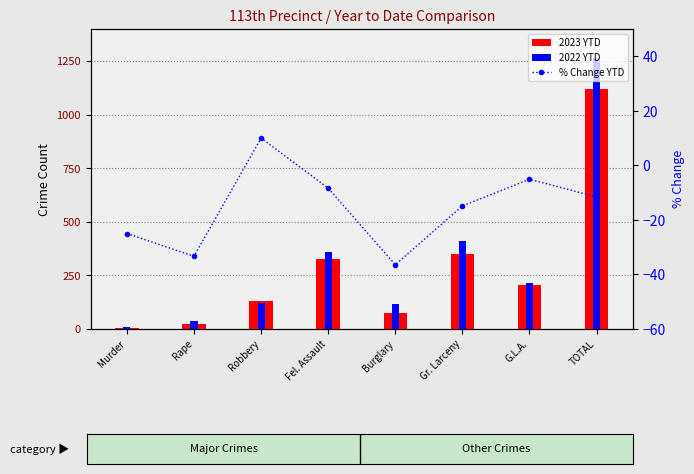

How many values in the % Change YTD series are below -11?

5